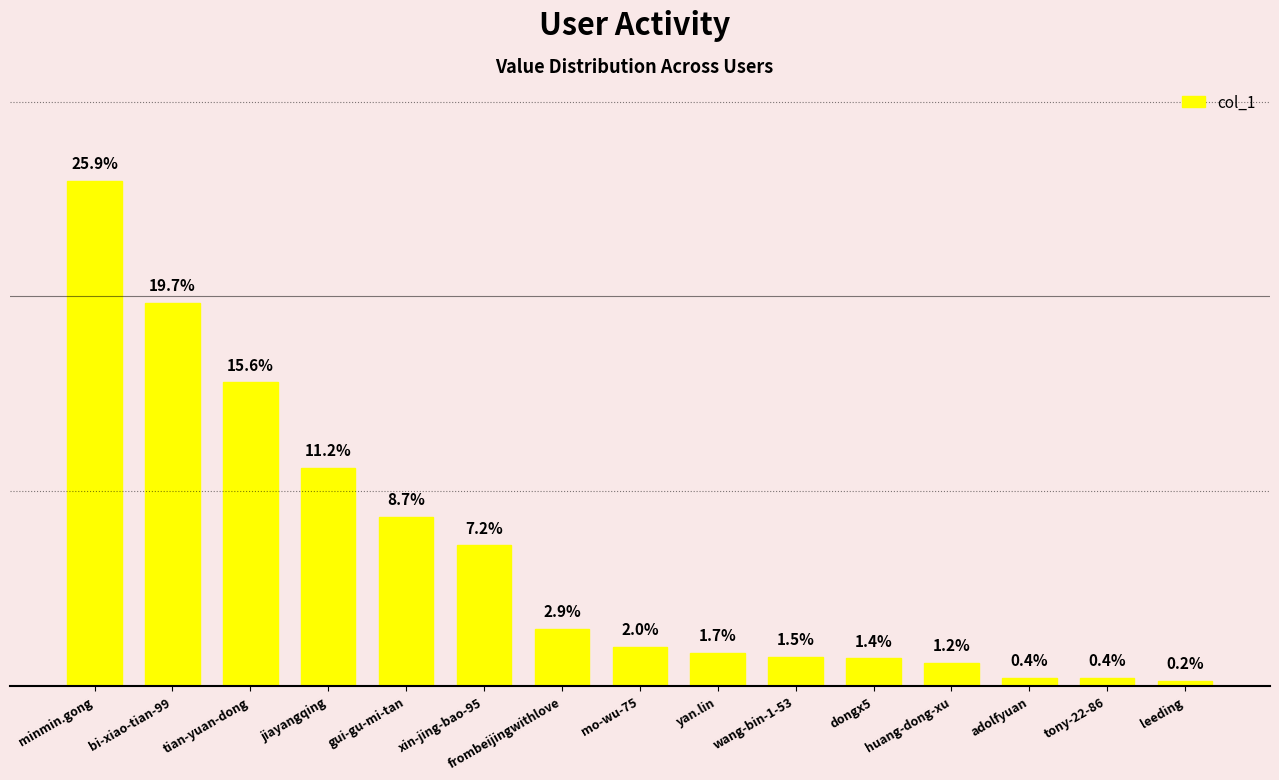

Rank the categories by value from highest to lowest.

minmin.gong, bi-xiao-tian-99, tian-yuan-dong, jiayangqing, gui-gu-mi-tan, xin-jing-bao-95, frombeijingwithlove, mo-wu-75, yan.lin, wang-bin-1-53, dongx5, huang-dong-xu, adolfyuan, tony-22-86, leeding